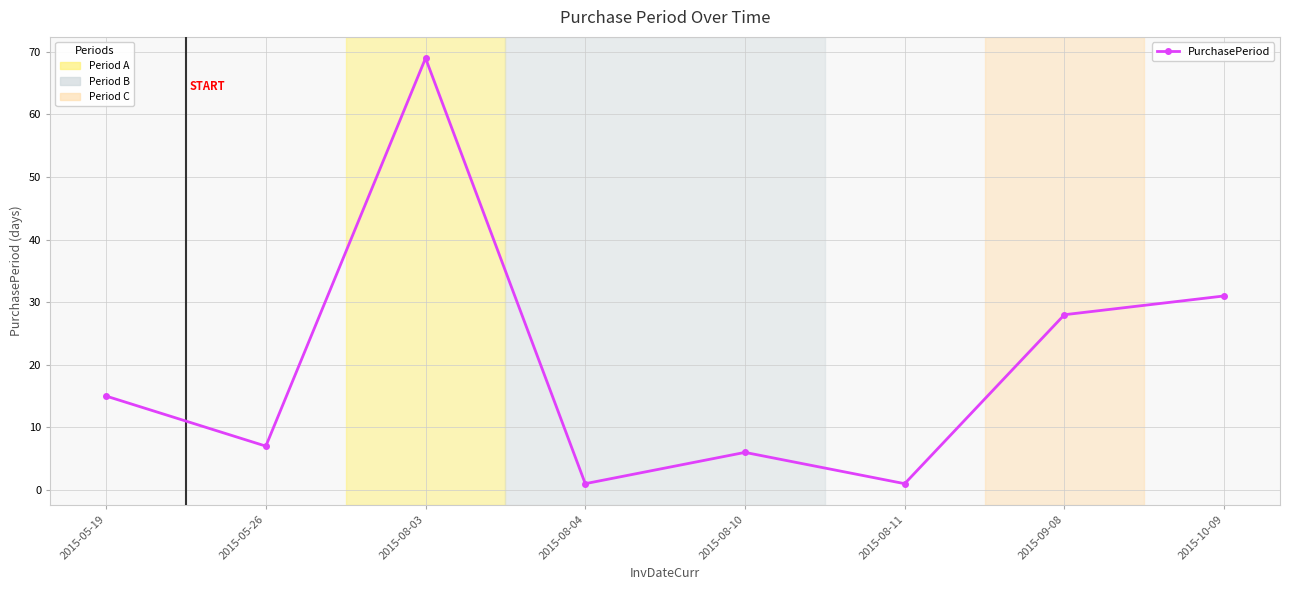

The value at 2015-08-03 is 112. True or false?

False